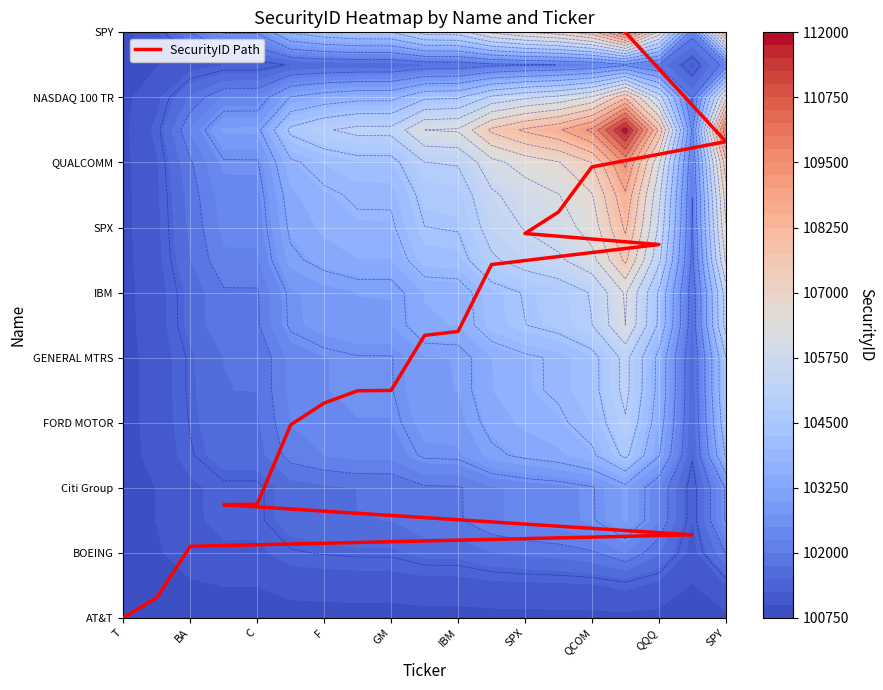

The chart shows a value of 0.3 at QCOM. True or false?

False